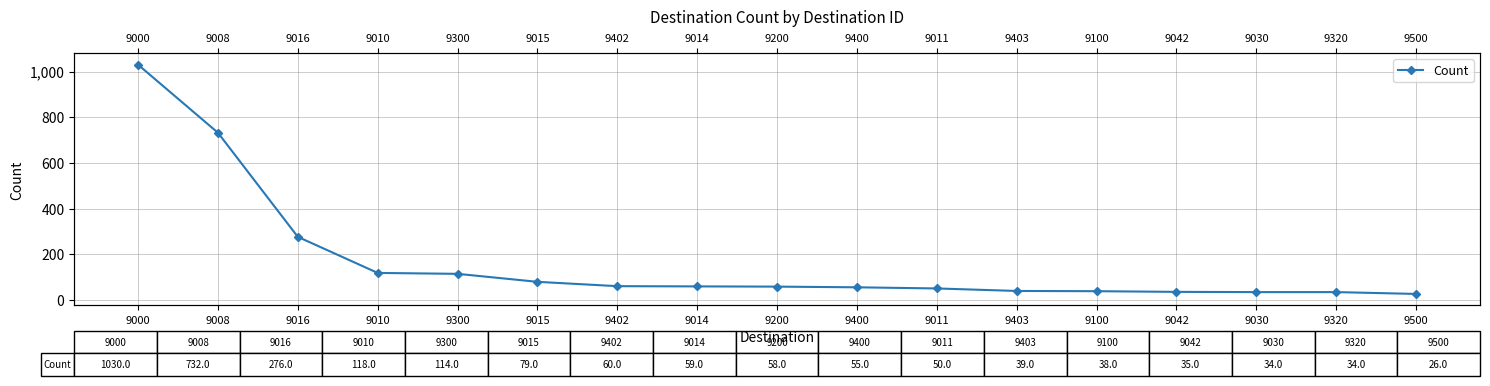

What is the smallest value displayed?

26